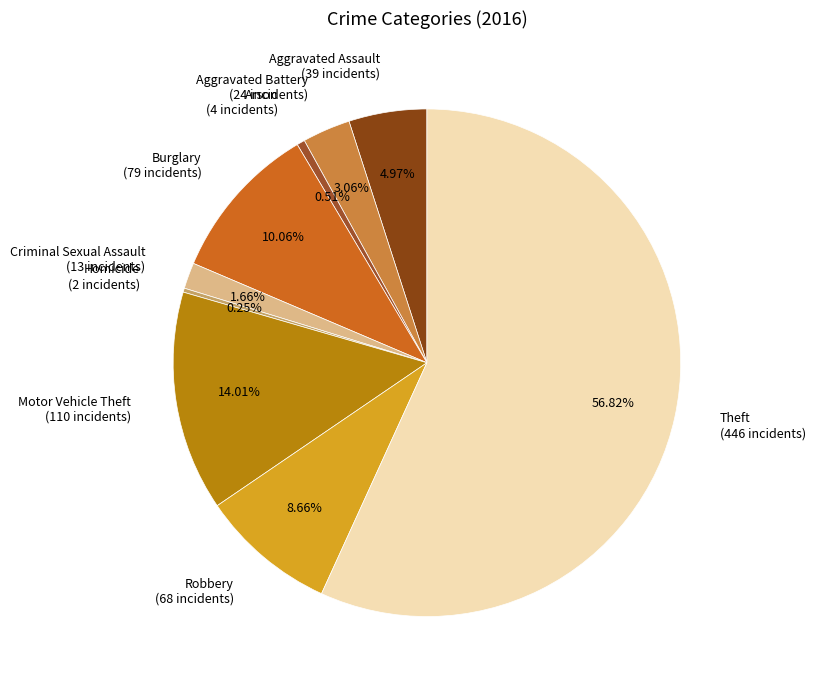

The Motor Vehicle Theft slice represents 8% of the pie. True or false?

False